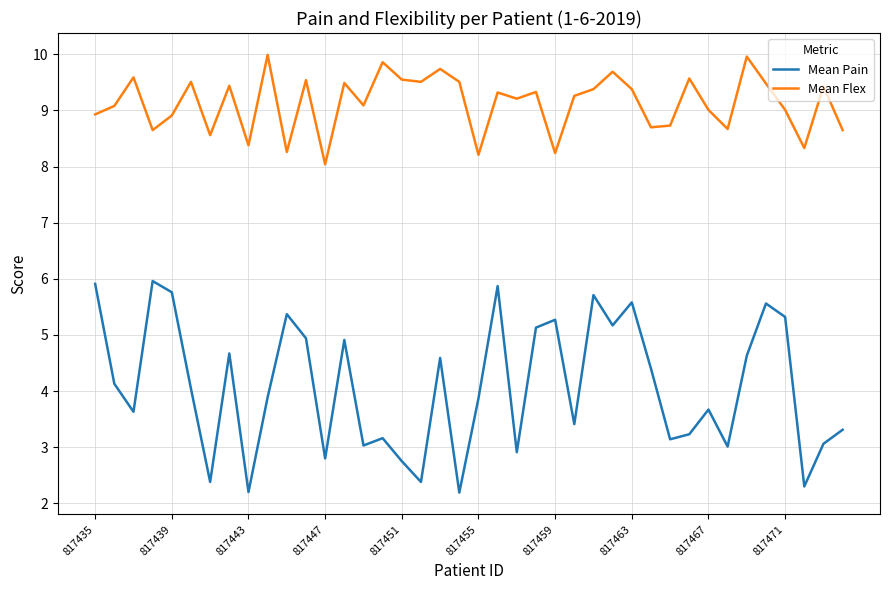

Which series has the widest spread of values?

Mean Pain